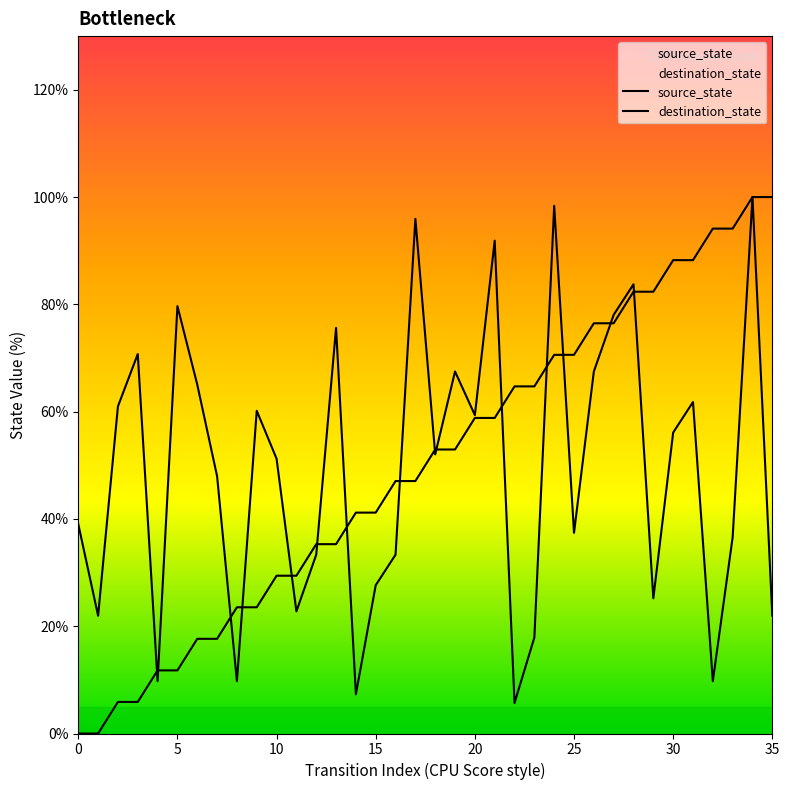

At 15, list the series in order from smallest to largest.

source_state, destination_state